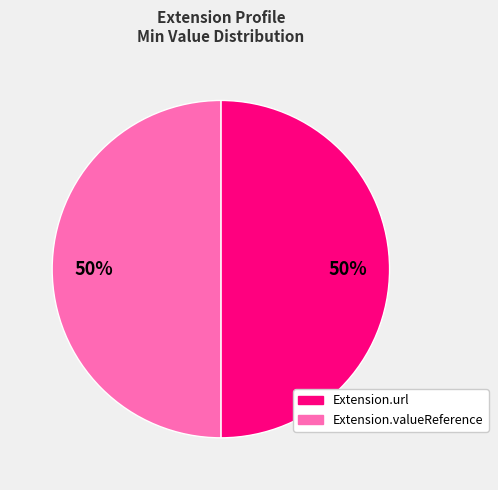

To the nearest percent, what is the average slice percentage?

50%